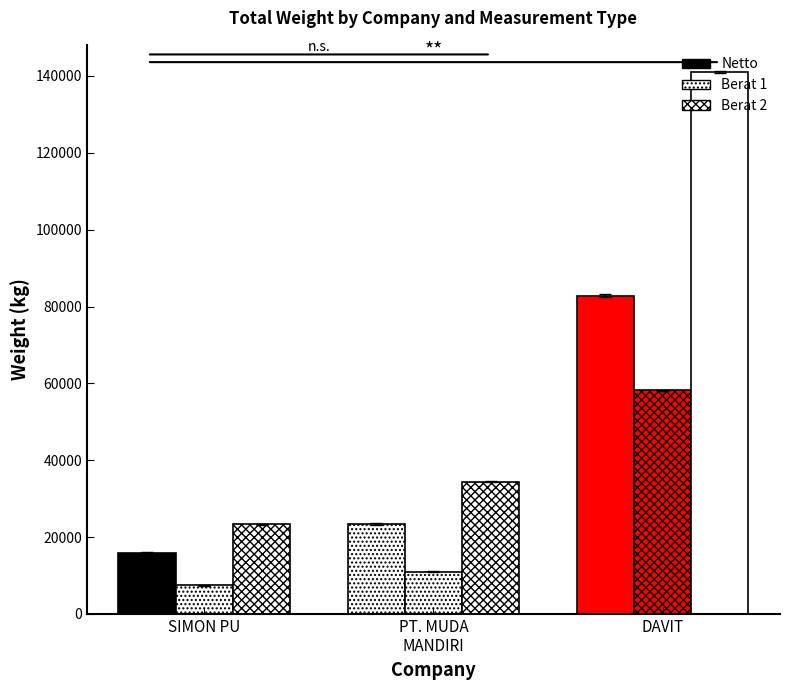

How many bars are there in total?

9